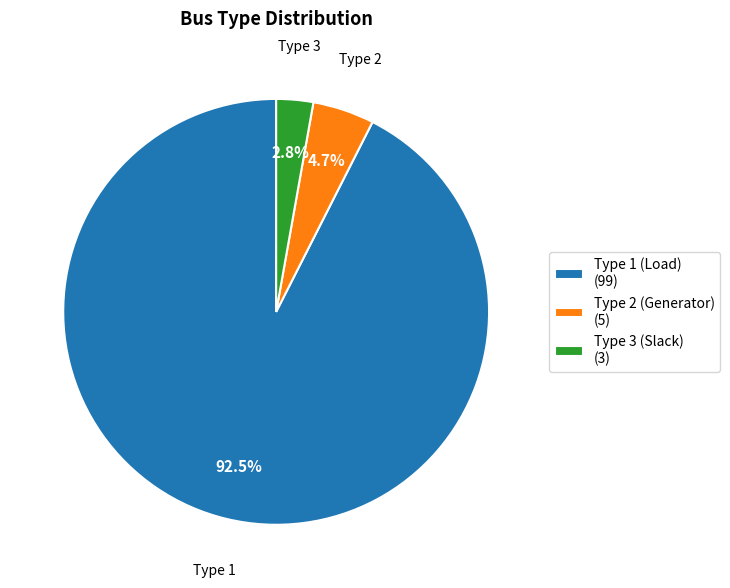

Which category has the biggest portion of the pie?

Type 1 (Load) (99)